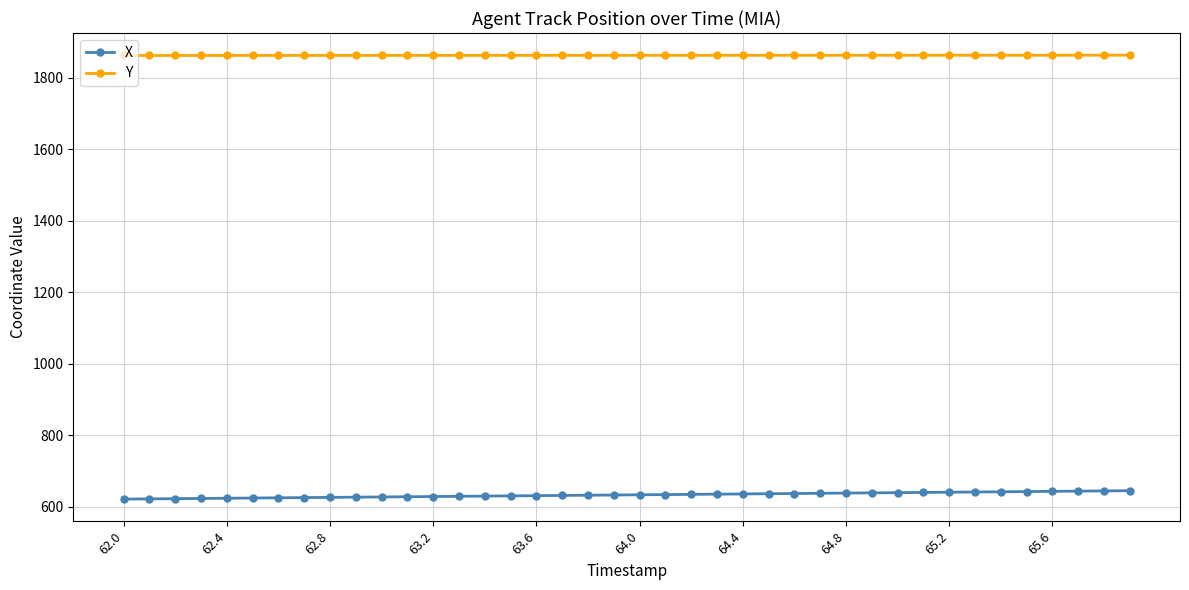

What is the highest value of the X series?

645.1